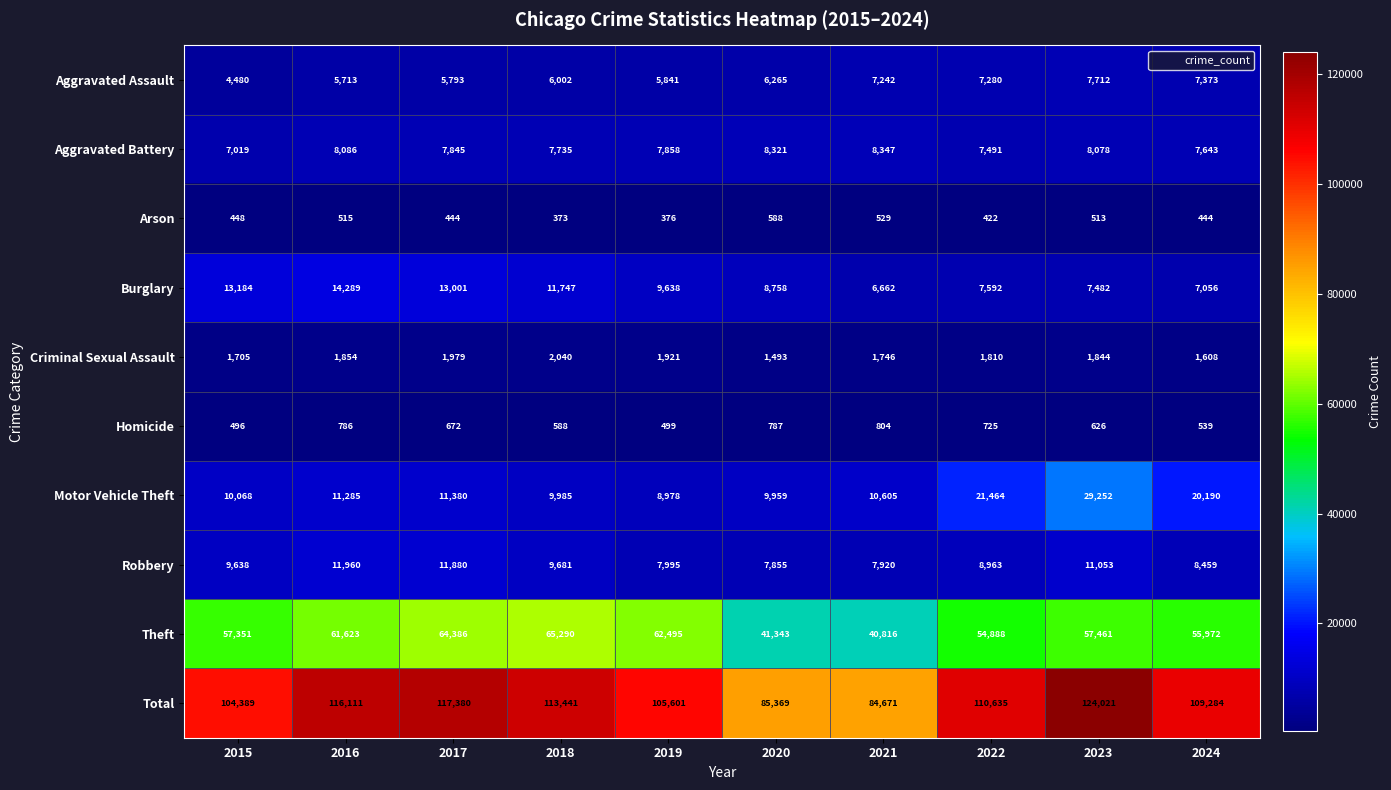

How many categories are shown in the chart?

10